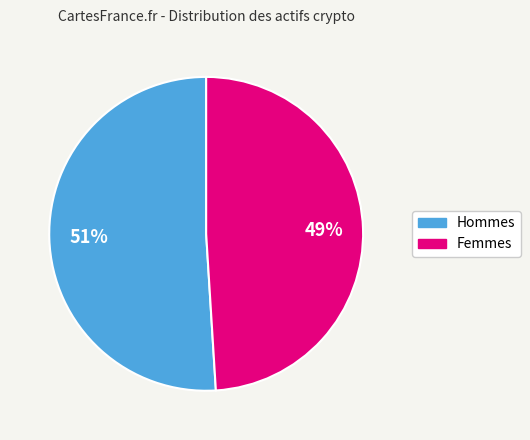

What is the ratio of the value at Femmes to the value at Hommes?

1.0